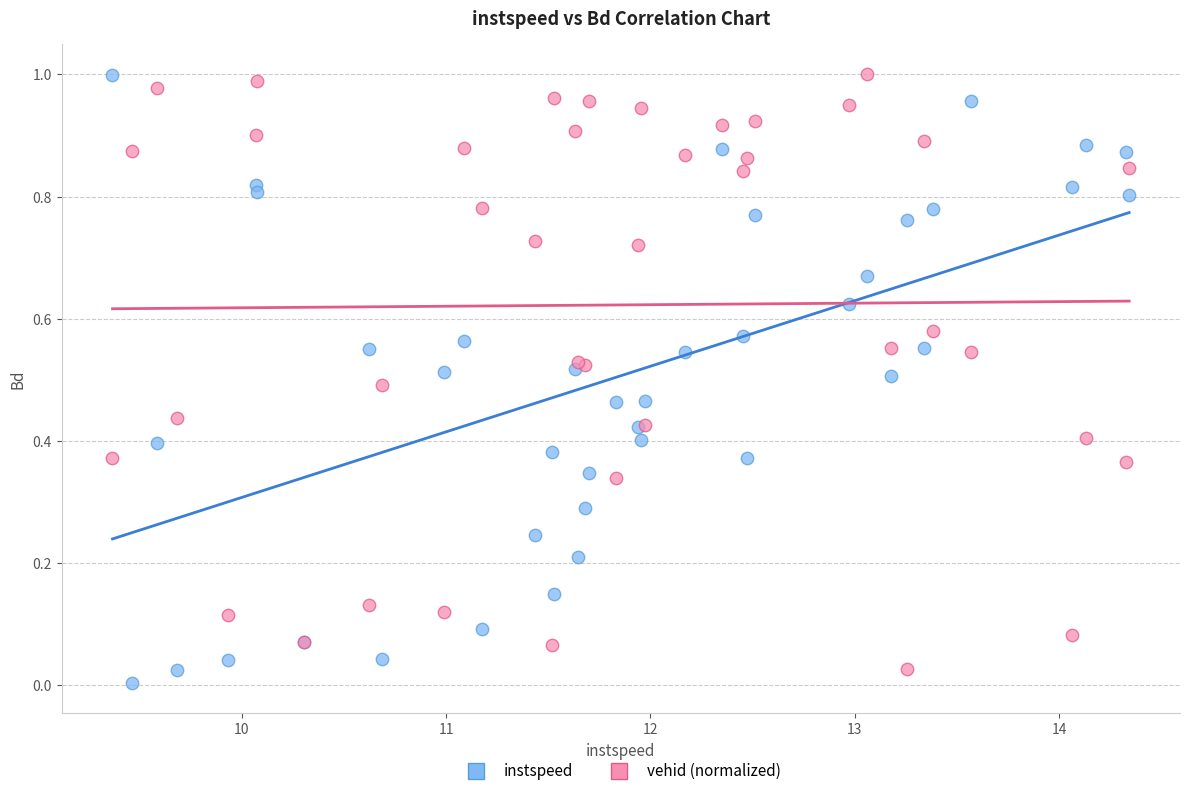

Which series reaches the minimum Y coordinate?

instspeed